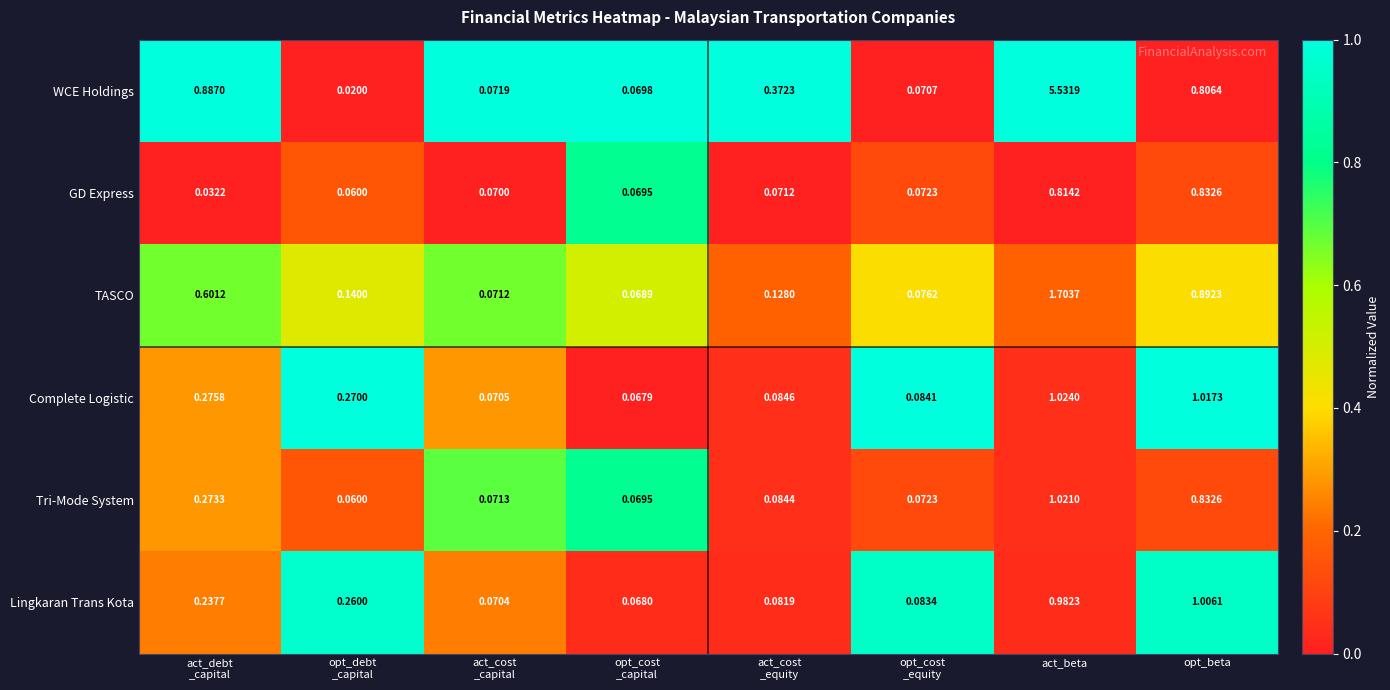

Which series has the largest total across all categories?

WCE Holdings